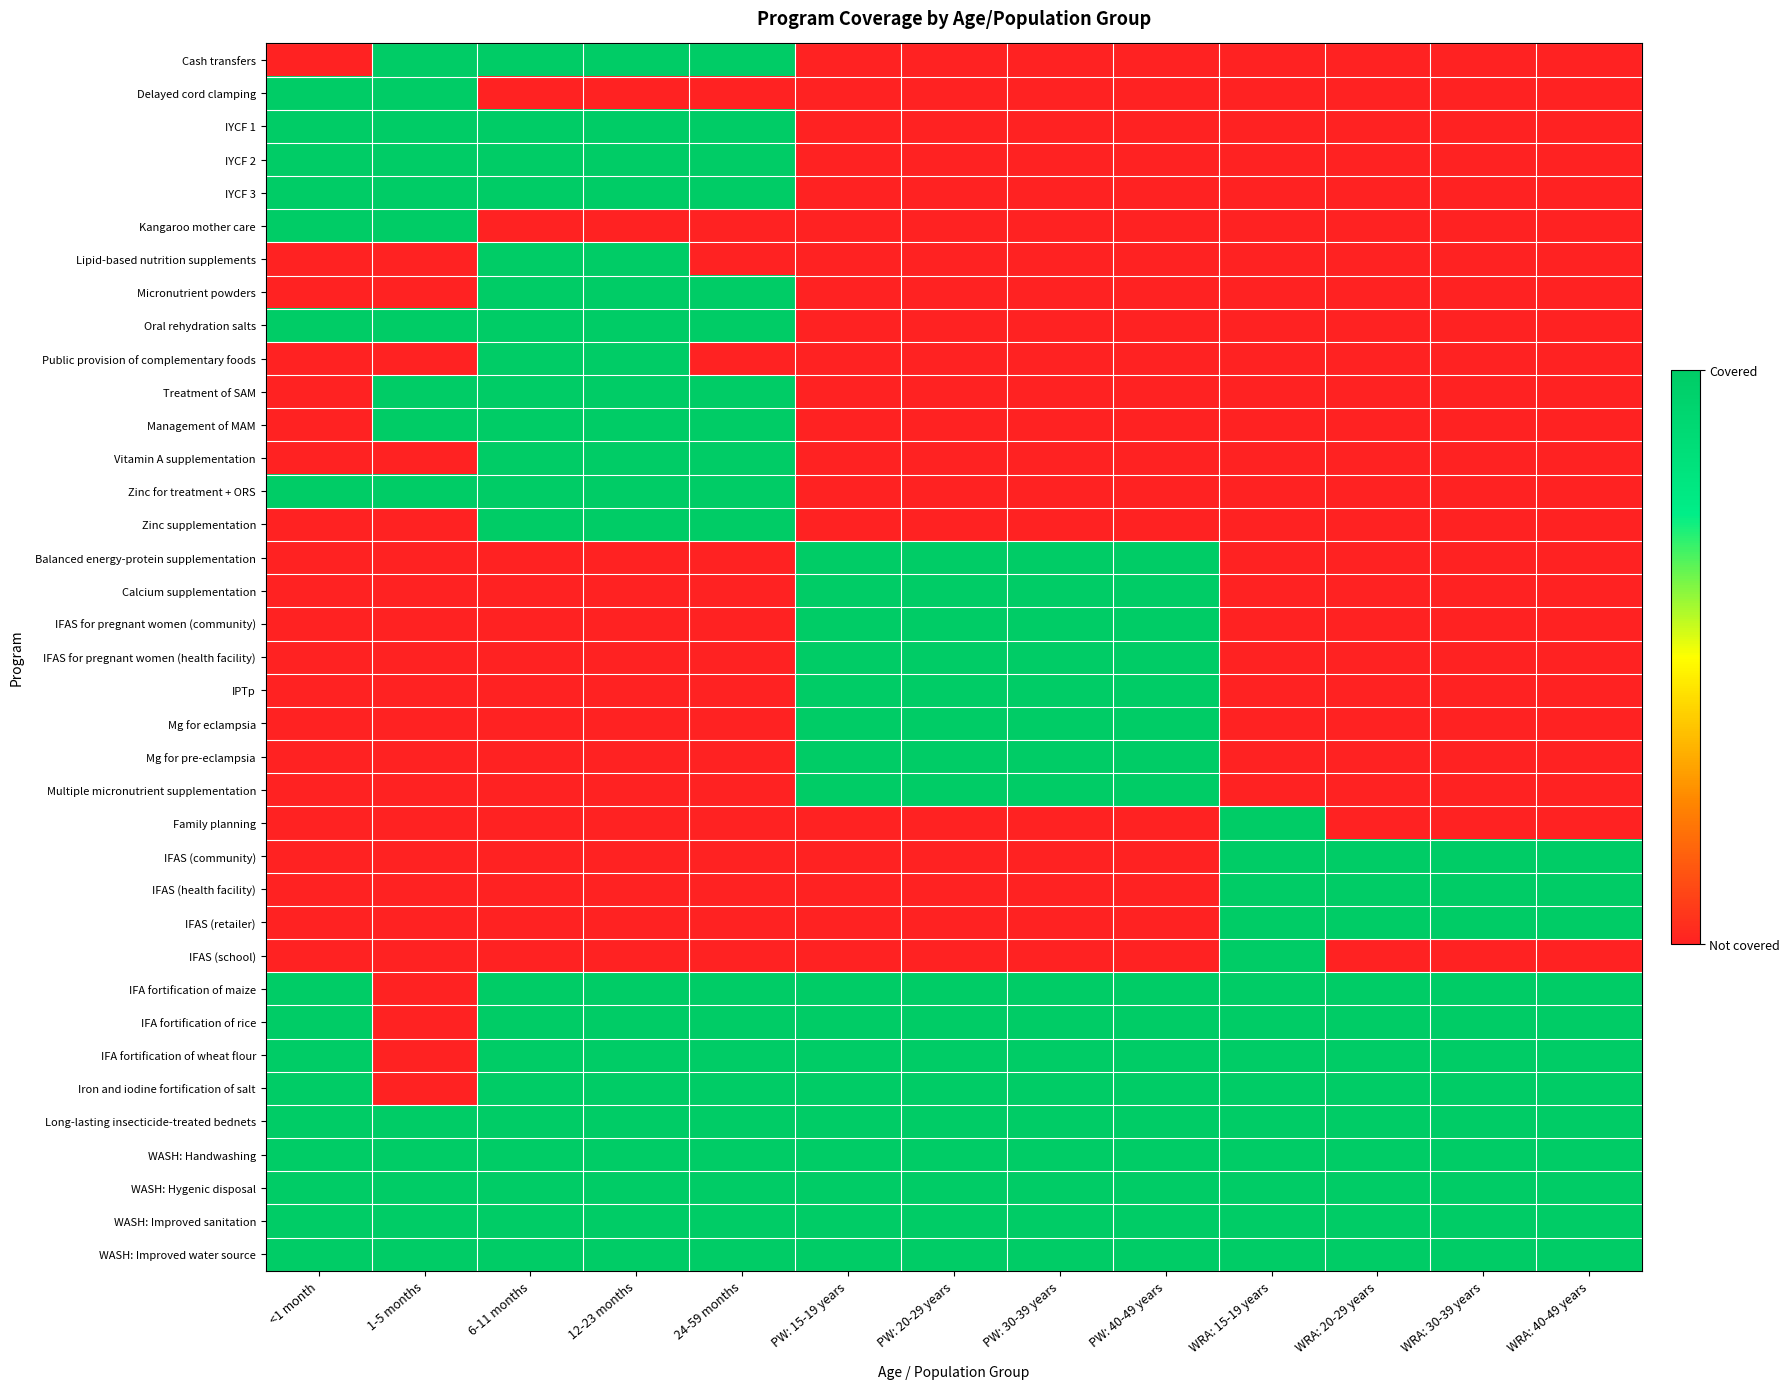

Reading left to right, extract all data points from this chart.

Cash transfers: <1 month=0	1-5 months=1	6-11 months=1	12-23 months=1	24-59 months=1	PW: 15-19 years=0	PW: 20-29 years=0	PW: 30-39 years=0	PW: 40-49 years=0	WRA: 15-19 years=0	WRA: 20-29 years=0	WRA: 30-39 years=0	WRA: 40-49 years=0
Delayed cord clamping: <1 month=1	1-5 months=1	6-11 months=0	12-23 months=0	24-59 months=0	PW: 15-19 years=0	PW: 20-29 years=0	PW: 30-39 years=0	PW: 40-49 years=0	WRA: 15-19 years=0	WRA: 20-29 years=0	WRA: 30-39 years=0	WRA: 40-49 years=0
IYCF 1: <1 month=1	1-5 months=1	6-11 months=1	12-23 months=1	24-59 months=1	PW: 15-19 years=0	PW: 20-29 years=0	PW: 30-39 years=0	PW: 40-49 years=0	WRA: 15-19 years=0	WRA: 20-29 years=0	WRA: 30-39 years=0	WRA: 40-49 years=0
IYCF 2: <1 month=1	1-5 months=1	6-11 months=1	12-23 months=1	24-59 months=1	PW: 15-19 years=0	PW: 20-29 years=0	PW: 30-39 years=0	PW: 40-49 years=0	WRA: 15-19 years=0	WRA: 20-29 years=0	WRA: 30-39 years=0	WRA: 40-49 years=0
IYCF 3: <1 month=1	1-5 months=1	6-11 months=1	12-23 months=1	24-59 months=1	PW: 15-19 years=0	PW: 20-29 years=0	PW: 30-39 years=0	PW: 40-49 years=0	WRA: 15-19 years=0	WRA: 20-29 years=0	WRA: 30-39 years=0	WRA: 40-49 years=0
Kangaroo mother care: <1 month=1	1-5 months=1	6-11 months=0	12-23 months=0	24-59 months=0	PW: 15-19 years=0	PW: 20-29 years=0	PW: 30-39 years=0	PW: 40-49 years=0	WRA: 15-19 years=0	WRA: 20-29 years=0	WRA: 30-39 years=0	WRA: 40-49 years=0
Lipid-based nutrition supplements: <1 month=0	1-5 months=0	6-11 months=1	12-23 months=1	24-59 months=0	PW: 15-19 years=0	PW: 20-29 years=0	PW: 30-39 years=0	PW: 40-49 years=0	WRA: 15-19 years=0	WRA: 20-29 years=0	WRA: 30-39 years=0	WRA: 40-49 years=0
Micronutrient powders: <1 month=0	1-5 months=0	6-11 months=1	12-23 months=1	24-59 months=1	PW: 15-19 years=0	PW: 20-29 years=0	PW: 30-39 years=0	PW: 40-49 years=0	WRA: 15-19 years=0	WRA: 20-29 years=0	WRA: 30-39 years=0	WRA: 40-49 years=0
Oral rehydration salts: <1 month=1	1-5 months=1	6-11 months=1	12-23 months=1	24-59 months=1	PW: 15-19 years=0	PW: 20-29 years=0	PW: 30-39 years=0	PW: 40-49 years=0	WRA: 15-19 years=0	WRA: 20-29 years=0	WRA: 30-39 years=0	WRA: 40-49 years=0
Public provision of complementary foods: <1 month=0	1-5 months=0	6-11 months=1	12-23 months=1	24-59 months=0	PW: 15-19 years=0	PW: 20-29 years=0	PW: 30-39 years=0	PW: 40-49 years=0	WRA: 15-19 years=0	WRA: 20-29 years=0	WRA: 30-39 years=0	WRA: 40-49 years=0
Treatment of SAM: <1 month=0	1-5 months=1	6-11 months=1	12-23 months=1	24-59 months=1	PW: 15-19 years=0	PW: 20-29 years=0	PW: 30-39 years=0	PW: 40-49 years=0	WRA: 15-19 years=0	WRA: 20-29 years=0	WRA: 30-39 years=0	WRA: 40-49 years=0
Management of MAM: <1 month=0	1-5 months=1	6-11 months=1	12-23 months=1	24-59 months=1	PW: 15-19 years=0	PW: 20-29 years=0	PW: 30-39 years=0	PW: 40-49 years=0	WRA: 15-19 years=0	WRA: 20-29 years=0	WRA: 30-39 years=0	WRA: 40-49 years=0
Vitamin A supplementation: <1 month=0	1-5 months=0	6-11 months=1	12-23 months=1	24-59 months=1	PW: 15-19 years=0	PW: 20-29 years=0	PW: 30-39 years=0	PW: 40-49 years=0	WRA: 15-19 years=0	WRA: 20-29 years=0	WRA: 30-39 years=0	WRA: 40-49 years=0
Zinc for treatment + ORS: <1 month=1	1-5 months=1	6-11 months=1	12-23 months=1	24-59 months=1	PW: 15-19 years=0	PW: 20-29 years=0	PW: 30-39 years=0	PW: 40-49 years=0	WRA: 15-19 years=0	WRA: 20-29 years=0	WRA: 30-39 years=0	WRA: 40-49 years=0
Zinc supplementation: <1 month=0	1-5 months=0	6-11 months=1	12-23 months=1	24-59 months=1	PW: 15-19 years=0	PW: 20-29 years=0	PW: 30-39 years=0	PW: 40-49 years=0	WRA: 15-19 years=0	WRA: 20-29 years=0	WRA: 30-39 years=0	WRA: 40-49 years=0
Balanced energy-protein supplementation: <1 month=0	1-5 months=0	6-11 months=0	12-23 months=0	24-59 months=0	PW: 15-19 years=1	PW: 20-29 years=1	PW: 30-39 years=1	PW: 40-49 years=1	WRA: 15-19 years=0	WRA: 20-29 years=0	WRA: 30-39 years=0	WRA: 40-49 years=0
Calcium supplementation: <1 month=0	1-5 months=0	6-11 months=0	12-23 months=0	24-59 months=0	PW: 15-19 years=1	PW: 20-29 years=1	PW: 30-39 years=1	PW: 40-49 years=1	WRA: 15-19 years=0	WRA: 20-29 years=0	WRA: 30-39 years=0	WRA: 40-49 years=0
IFAS for pregnant women (community): <1 month=0	1-5 months=0	6-11 months=0	12-23 months=0	24-59 months=0	PW: 15-19 years=1	PW: 20-29 years=1	PW: 30-39 years=1	PW: 40-49 years=1	WRA: 15-19 years=0	WRA: 20-29 years=0	WRA: 30-39 years=0	WRA: 40-49 years=0
IFAS for pregnant women (health facility): <1 month=0	1-5 months=0	6-11 months=0	12-23 months=0	24-59 months=0	PW: 15-19 years=1	PW: 20-29 years=1	PW: 30-39 years=1	PW: 40-49 years=1	WRA: 15-19 years=0	WRA: 20-29 years=0	WRA: 30-39 years=0	WRA: 40-49 years=0
IPTp: <1 month=0	1-5 months=0	6-11 months=0	12-23 months=0	24-59 months=0	PW: 15-19 years=1	PW: 20-29 years=1	PW: 30-39 years=1	PW: 40-49 years=1	WRA: 15-19 years=0	WRA: 20-29 years=0	WRA: 30-39 years=0	WRA: 40-49 years=0
Mg for eclampsia: <1 month=0	1-5 months=0	6-11 months=0	12-23 months=0	24-59 months=0	PW: 15-19 years=1	PW: 20-29 years=1	PW: 30-39 years=1	PW: 40-49 years=1	WRA: 15-19 years=0	WRA: 20-29 years=0	WRA: 30-39 years=0	WRA: 40-49 years=0
Mg for pre-eclampsia: <1 month=0	1-5 months=0	6-11 months=0	12-23 months=0	24-59 months=0	PW: 15-19 years=1	PW: 20-29 years=1	PW: 30-39 years=1	PW: 40-49 years=1	WRA: 15-19 years=0	WRA: 20-29 years=0	WRA: 30-39 years=0	WRA: 40-49 years=0
Multiple micronutrient supplementation: <1 month=0	1-5 months=0	6-11 months=0	12-23 months=0	24-59 months=0	PW: 15-19 years=1	PW: 20-29 years=1	PW: 30-39 years=1	PW: 40-49 years=1	WRA: 15-19 years=0	WRA: 20-29 years=0	WRA: 30-39 years=0	WRA: 40-49 years=0
Family planning: <1 month=0	1-5 months=0	6-11 months=0	12-23 months=0	24-59 months=0	PW: 15-19 years=0	PW: 20-29 years=0	PW: 30-39 years=0	PW: 40-49 years=0	WRA: 15-19 years=1	WRA: 20-29 years=0	WRA: 30-39 years=0	WRA: 40-49 years=0
IFAS (community): <1 month=0	1-5 months=0	6-11 months=0	12-23 months=0	24-59 months=0	PW: 15-19 years=0	PW: 20-29 years=0	PW: 30-39 years=0	PW: 40-49 years=0	WRA: 15-19 years=1	WRA: 20-29 years=1	WRA: 30-39 years=1	WRA: 40-49 years=1
IFAS (health facility): <1 month=0	1-5 months=0	6-11 months=0	12-23 months=0	24-59 months=0	PW: 15-19 years=0	PW: 20-29 years=0	PW: 30-39 years=0	PW: 40-49 years=0	WRA: 15-19 years=1	WRA: 20-29 years=1	WRA: 30-39 years=1	WRA: 40-49 years=1
IFAS (retailer): <1 month=0	1-5 months=0	6-11 months=0	12-23 months=0	24-59 months=0	PW: 15-19 years=0	PW: 20-29 years=0	PW: 30-39 years=0	PW: 40-49 years=0	WRA: 15-19 years=1	WRA: 20-29 years=1	WRA: 30-39 years=1	WRA: 40-49 years=1
IFAS (school): <1 month=0	1-5 months=0	6-11 months=0	12-23 months=0	24-59 months=0	PW: 15-19 years=0	PW: 20-29 years=0	PW: 30-39 years=0	PW: 40-49 years=0	WRA: 15-19 years=1	WRA: 20-29 years=0	WRA: 30-39 years=0	WRA: 40-49 years=0
IFA fortification of maize: <1 month=1	1-5 months=0	6-11 months=1	12-23 months=1	24-59 months=1	PW: 15-19 years=1	PW: 20-29 years=1	PW: 30-39 years=1	PW: 40-49 years=1	WRA: 15-19 years=1	WRA: 20-29 years=1	WRA: 30-39 years=1	WRA: 40-49 years=1
IFA fortification of rice: <1 month=1	1-5 months=0	6-11 months=1	12-23 months=1	24-59 months=1	PW: 15-19 years=1	PW: 20-29 years=1	PW: 30-39 years=1	PW: 40-49 years=1	WRA: 15-19 years=1	WRA: 20-29 years=1	WRA: 30-39 years=1	WRA: 40-49 years=1
IFA fortification of wheat flour: <1 month=1	1-5 months=0	6-11 months=1	12-23 months=1	24-59 months=1	PW: 15-19 years=1	PW: 20-29 years=1	PW: 30-39 years=1	PW: 40-49 years=1	WRA: 15-19 years=1	WRA: 20-29 years=1	WRA: 30-39 years=1	WRA: 40-49 years=1
Iron and iodine fortification of salt: <1 month=1	1-5 months=0	6-11 months=1	12-23 months=1	24-59 months=1	PW: 15-19 years=1	PW: 20-29 years=1	PW: 30-39 years=1	PW: 40-49 years=1	WRA: 15-19 years=1	WRA: 20-29 years=1	WRA: 30-39 years=1	WRA: 40-49 years=1
Long-lasting insecticide-treated bednets: <1 month=1	1-5 months=1	6-11 months=1	12-23 months=1	24-59 months=1	PW: 15-19 years=1	PW: 20-29 years=1	PW: 30-39 years=1	PW: 40-49 years=1	WRA: 15-19 years=1	WRA: 20-29 years=1	WRA: 30-39 years=1	WRA: 40-49 years=1
WASH: Handwashing: <1 month=1	1-5 months=1	6-11 months=1	12-23 months=1	24-59 months=1	PW: 15-19 years=1	PW: 20-29 years=1	PW: 30-39 years=1	PW: 40-49 years=1	WRA: 15-19 years=1	WRA: 20-29 years=1	WRA: 30-39 years=1	WRA: 40-49 years=1
WASH: Hygenic disposal: <1 month=1	1-5 months=1	6-11 months=1	12-23 months=1	24-59 months=1	PW: 15-19 years=1	PW: 20-29 years=1	PW: 30-39 years=1	PW: 40-49 years=1	WRA: 15-19 years=1	WRA: 20-29 years=1	WRA: 30-39 years=1	WRA: 40-49 years=1
WASH: Improved sanitation: <1 month=1	1-5 months=1	6-11 months=1	12-23 months=1	24-59 months=1	PW: 15-19 years=1	PW: 20-29 years=1	PW: 30-39 years=1	PW: 40-49 years=1	WRA: 15-19 years=1	WRA: 20-29 years=1	WRA: 30-39 years=1	WRA: 40-49 years=1
WASH: Improved water source: <1 month=1	1-5 months=1	6-11 months=1	12-23 months=1	24-59 months=1	PW: 15-19 years=1	PW: 20-29 years=1	PW: 30-39 years=1	PW: 40-49 years=1	WRA: 15-19 years=1	WRA: 20-29 years=1	WRA: 30-39 years=1	WRA: 40-49 years=1